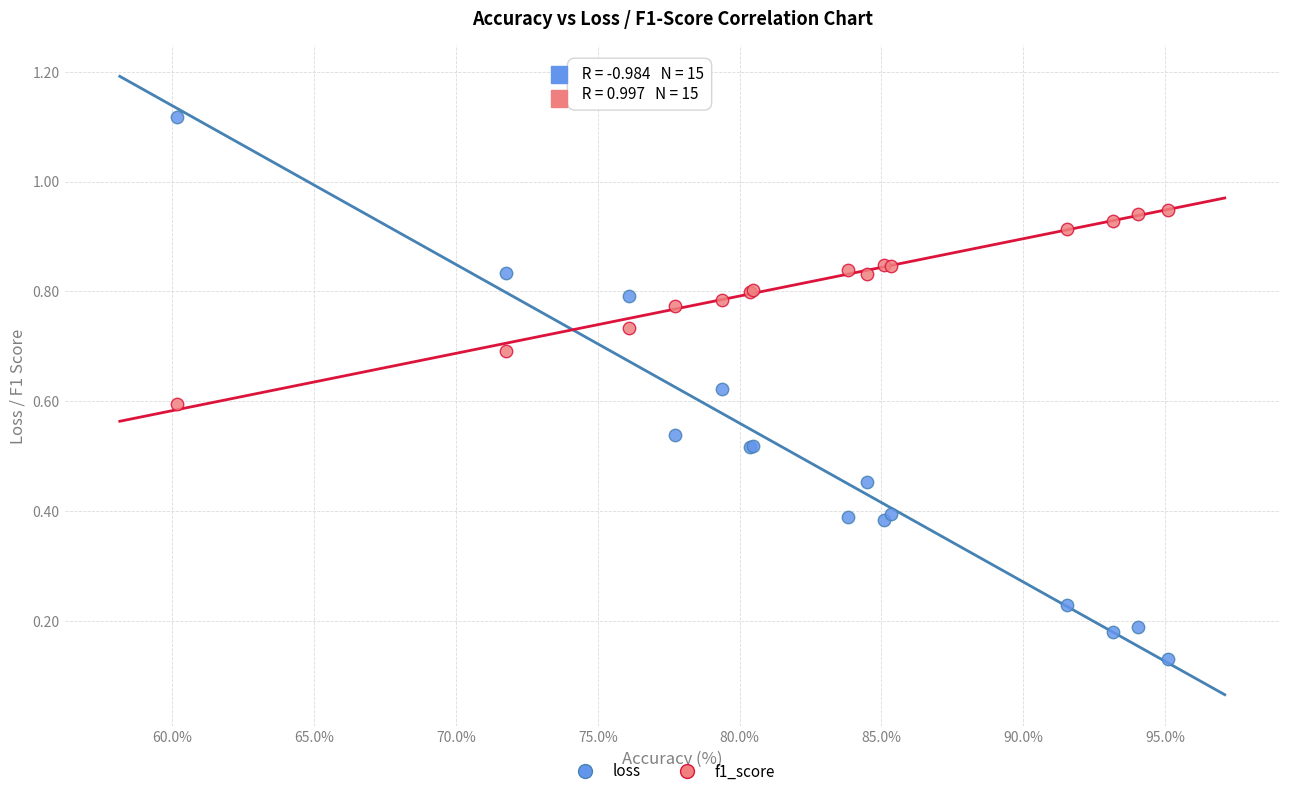

What are all the series names shown in the legend?

loss, f1_score